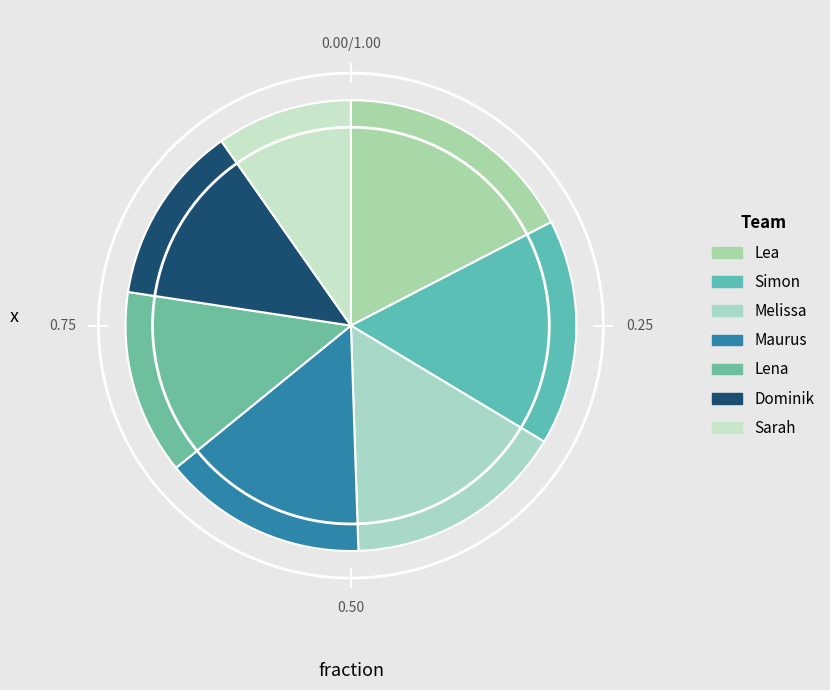

Count the number of slices in the pie.

7